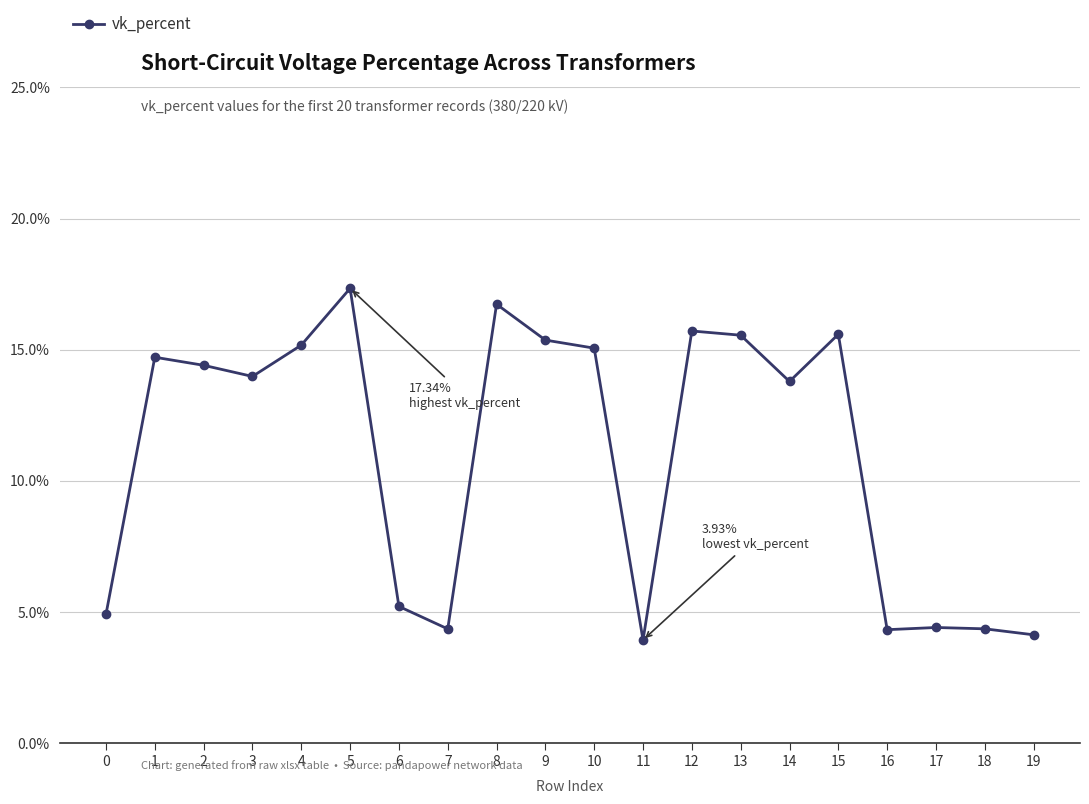

What is the difference between the maximum and second lowest values?

13.2